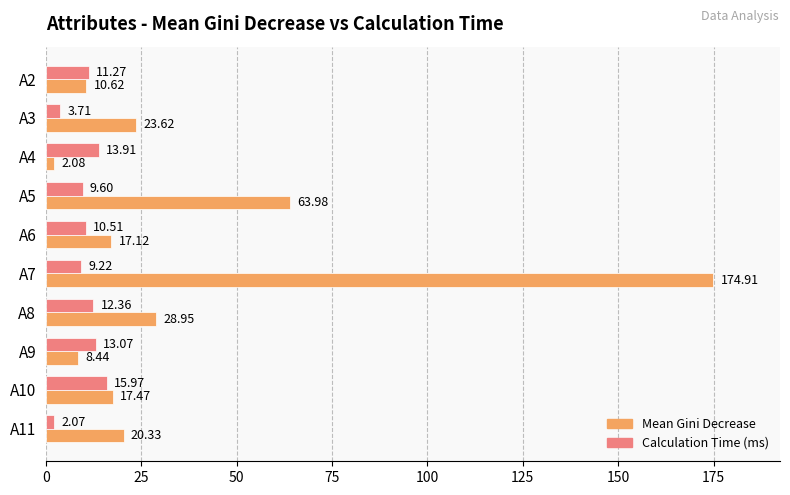

What is the difference between the second highest and minimum values in the Calculation Time (ms) series?

11.8